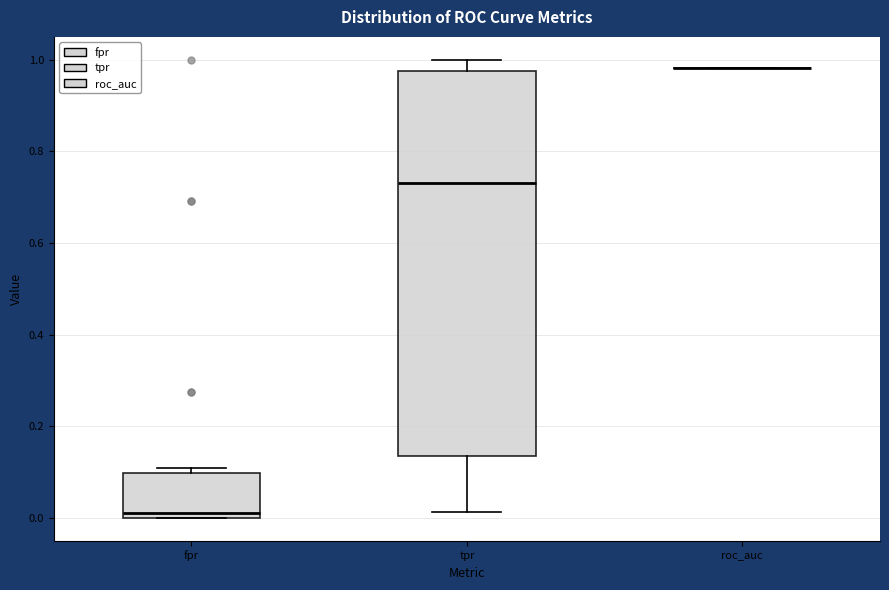

Reading left to right, transcribe this box plot: for each box, give where its median line is, the range the box spans, and where its two whiskers end, as read against the y-axis. The values are not printed on the chart, so give them approximately, as read against the axis.

fpr: median 0.02, box 0.00 to 0.10, whiskers 0.00 to 0.10 (just above the box's upper edge)
tpr: median 0.74, box 0.14 to 0.98, whiskers 0.02 to 1.00
roc_auc: box collapsed to a line at 0.98, whiskers 0.98 to 0.98